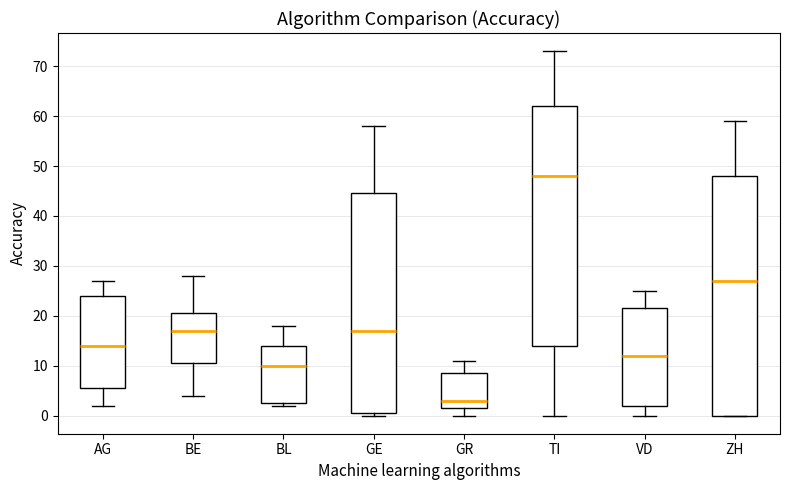

Reading left to right, read every box against the y-axis: the position of its median line, the range the box covers, and the ends of its whiskers. The values are not printed on the chart, so give them approximately, as read against the axis.

AG: median 14, box 6 to 24, whiskers 2 to 27
BE: median 17, box 11 to 21, whiskers 4 to 28
BL: median 10, box 3 to 14, whiskers 2 to 18
GE: median 17, box 1 to 45, whiskers 0 to 58
GR: median 3, box 2 to 9, whiskers 0 to 11
TI: median 48, box 14 to 62, whiskers 0 to 73
VD: median 12, box 2 to 22, whiskers 0 to 25
ZH: median 27, box 0 to 48, whiskers 0 to 59